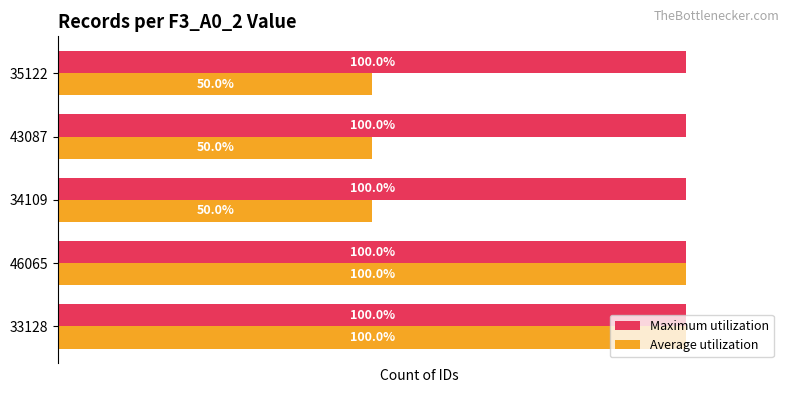

Rank the series by their average value, from highest to lowest.

Maximum utilization, Average utilization